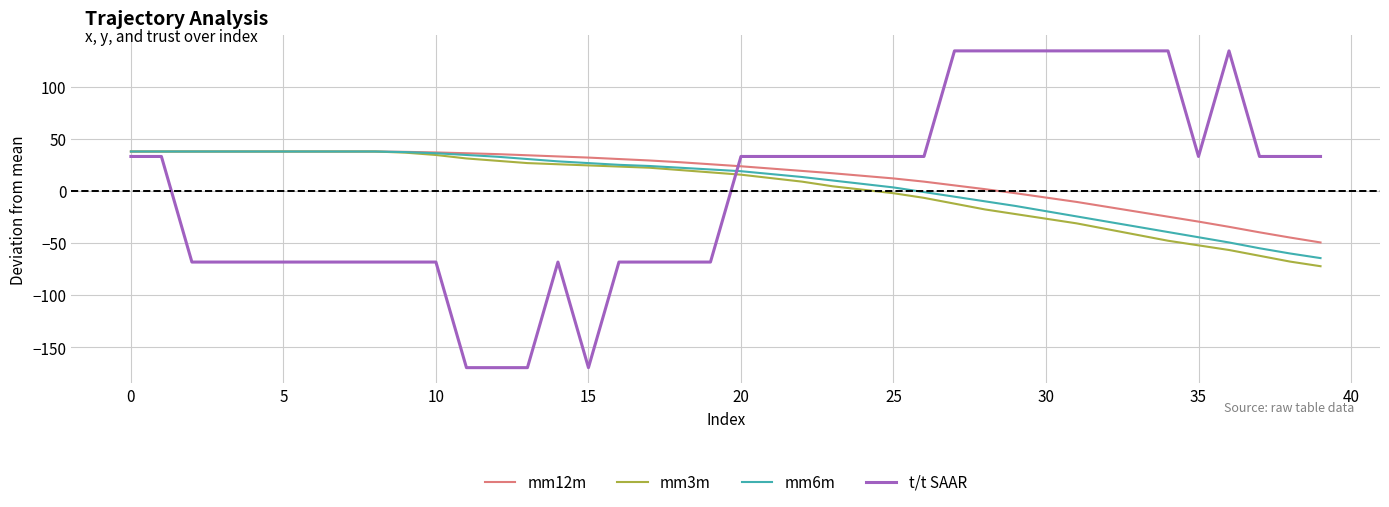

Which series has the widest spread of values?

t/t SAAR